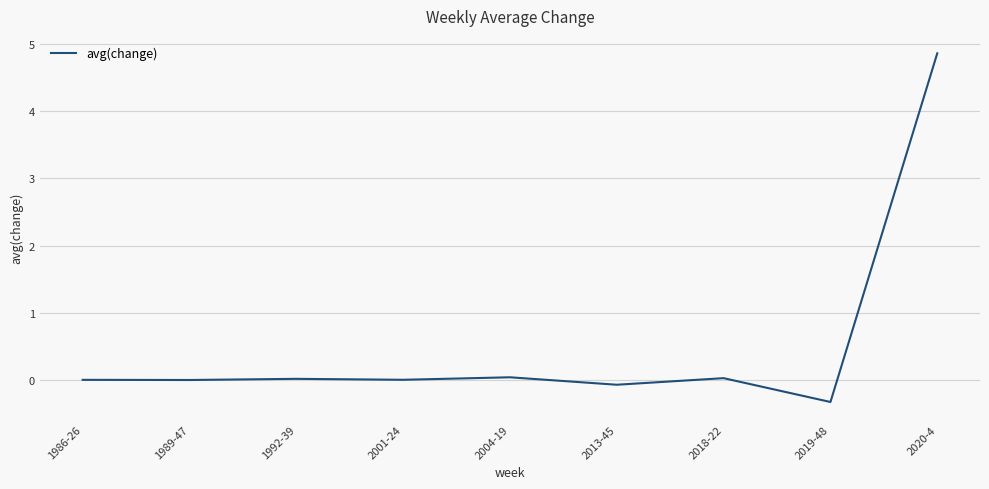

What is the maximum value shown in the chart?

4.9